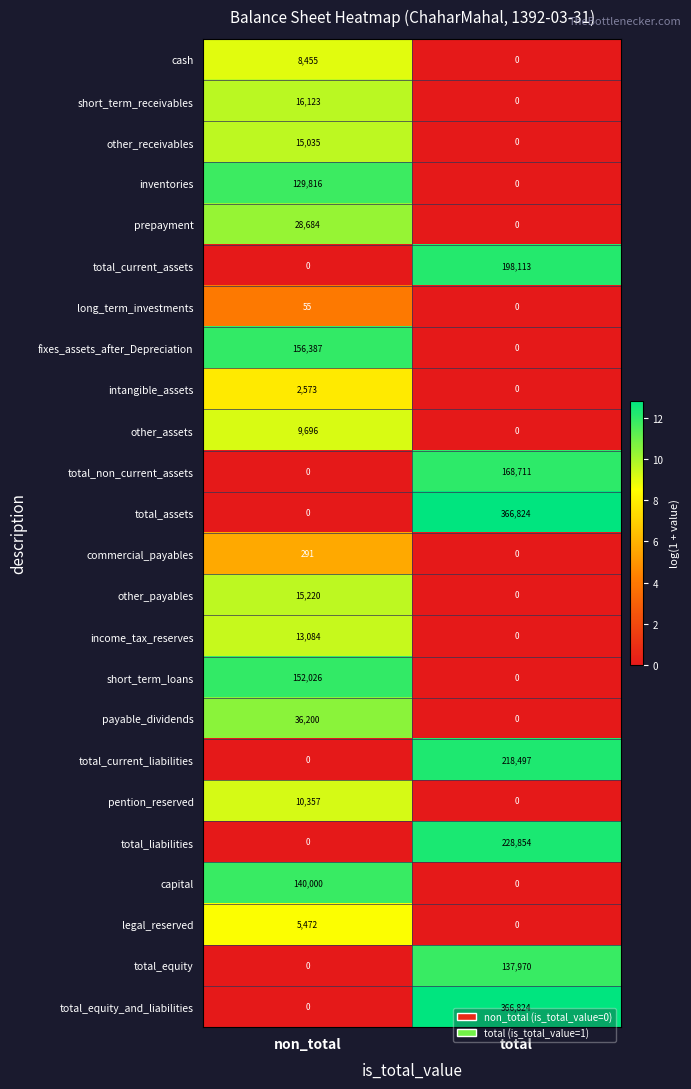

True or false: legal_reserved has a value of 0 at total.

True